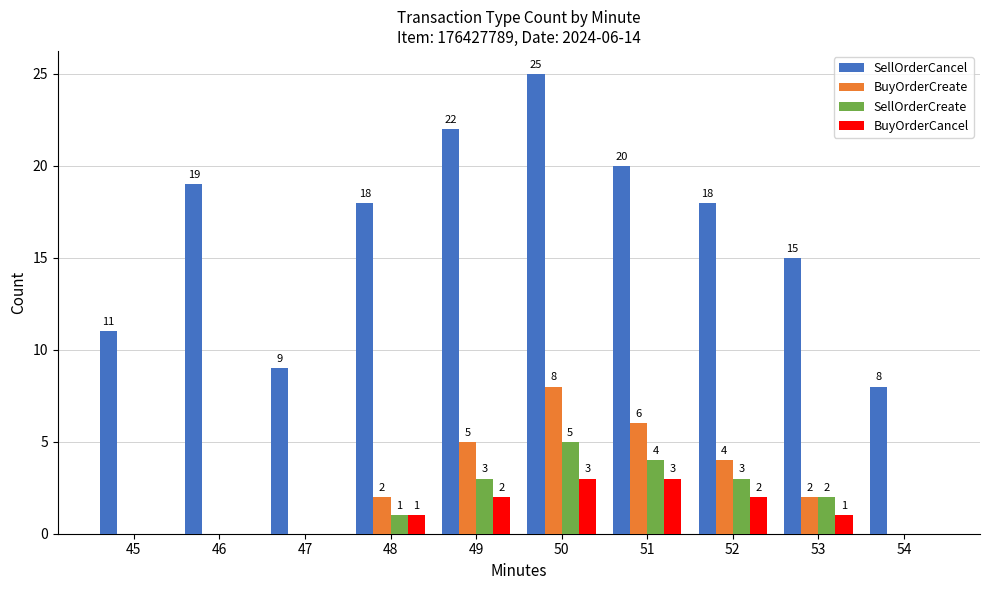

Is the value of BuyOrderCancel at 52 greater than the value of SellOrderCancel at 51?

No